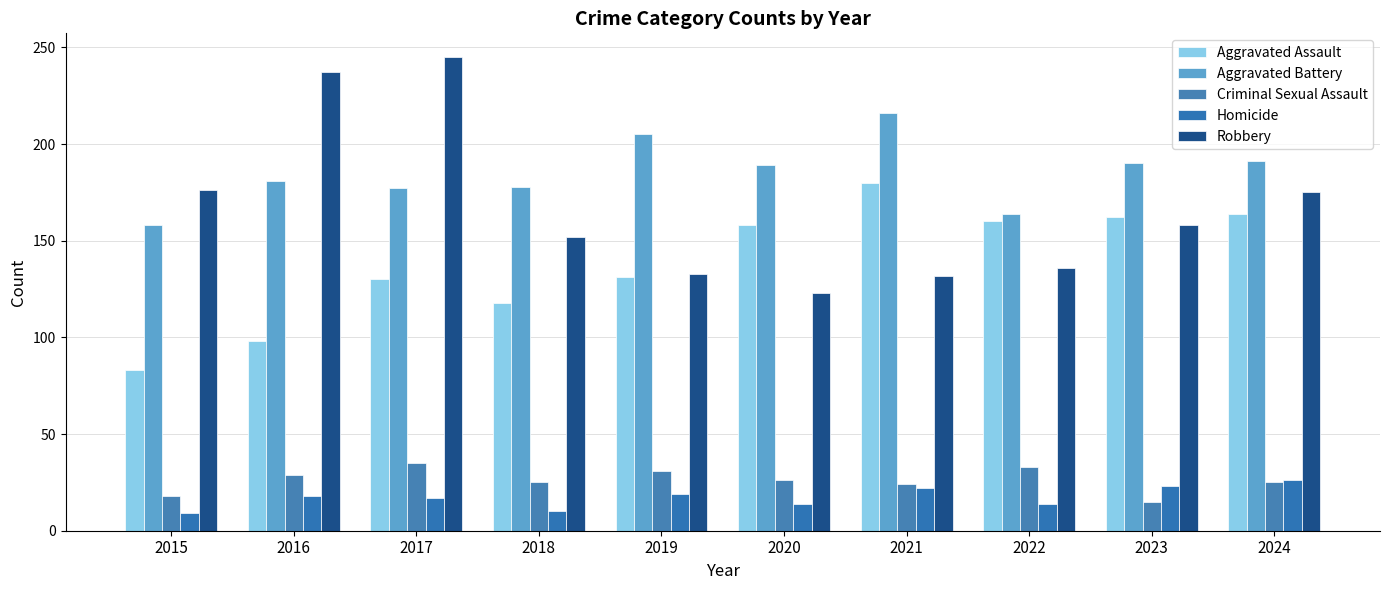

How many series are shown in this chart?

5